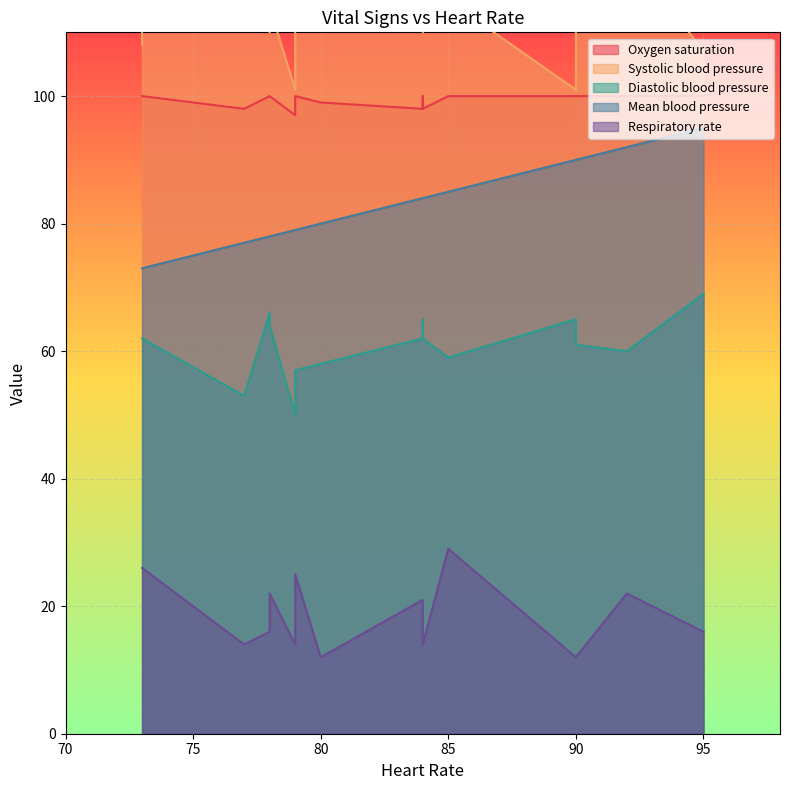

Which category has the highest value in the Mean blood pressure series?

95